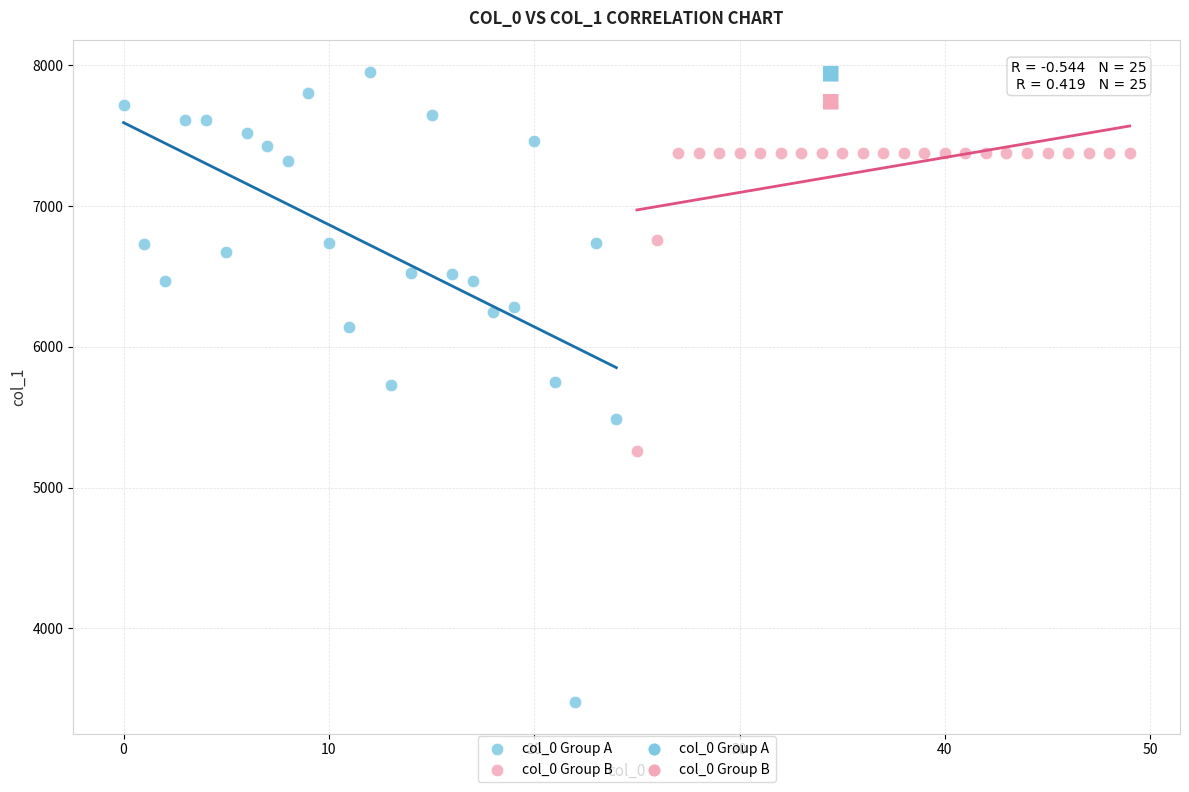

Which series has the widest spread of Y values?

col_0 Group A